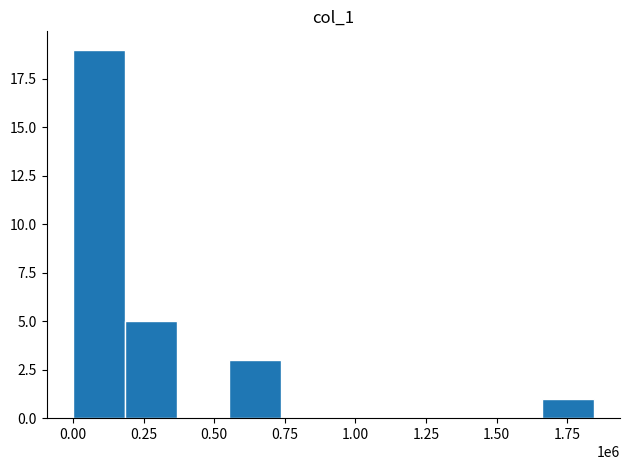

What is the sum of all values?

28